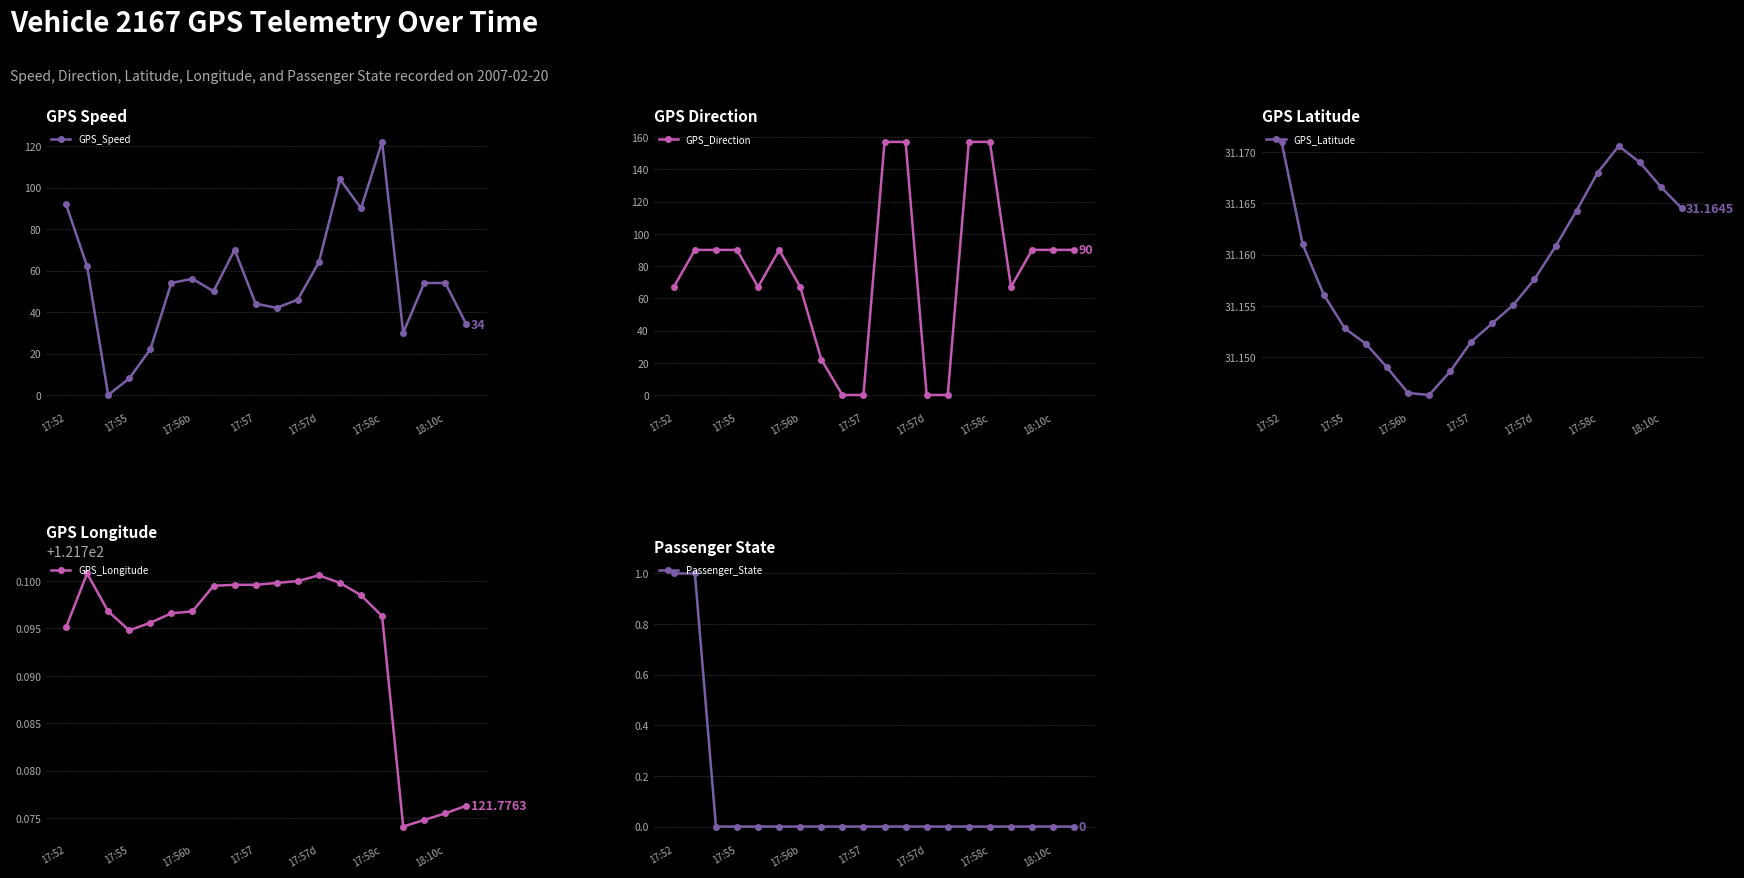

The GPS_Speed series shows 73 at 18:10c. True or false?

False